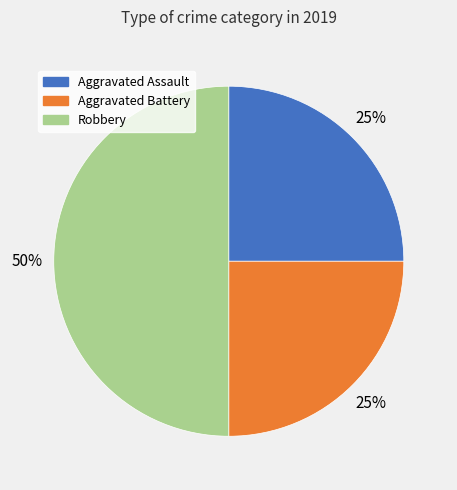

To the nearest percent, what is the difference between the Robbery and Aggravated Battery slice percentages?

25%